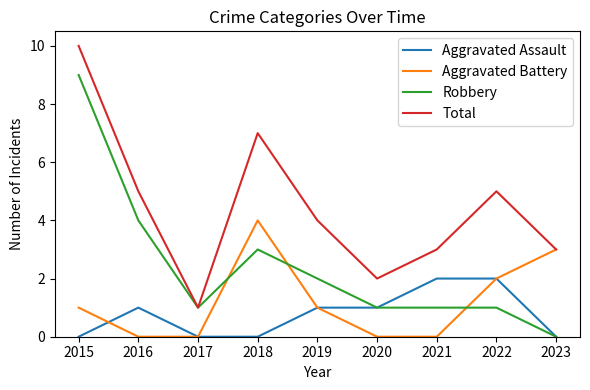

Between 2020 and 2022, which series saw the biggest shift?

Total